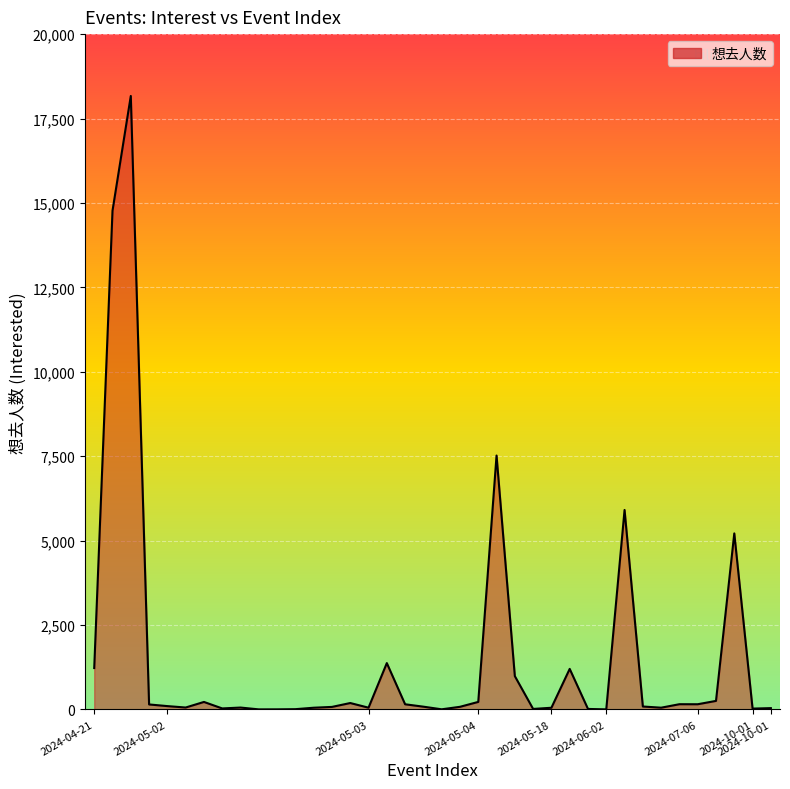

What is the sum of all values?

58675